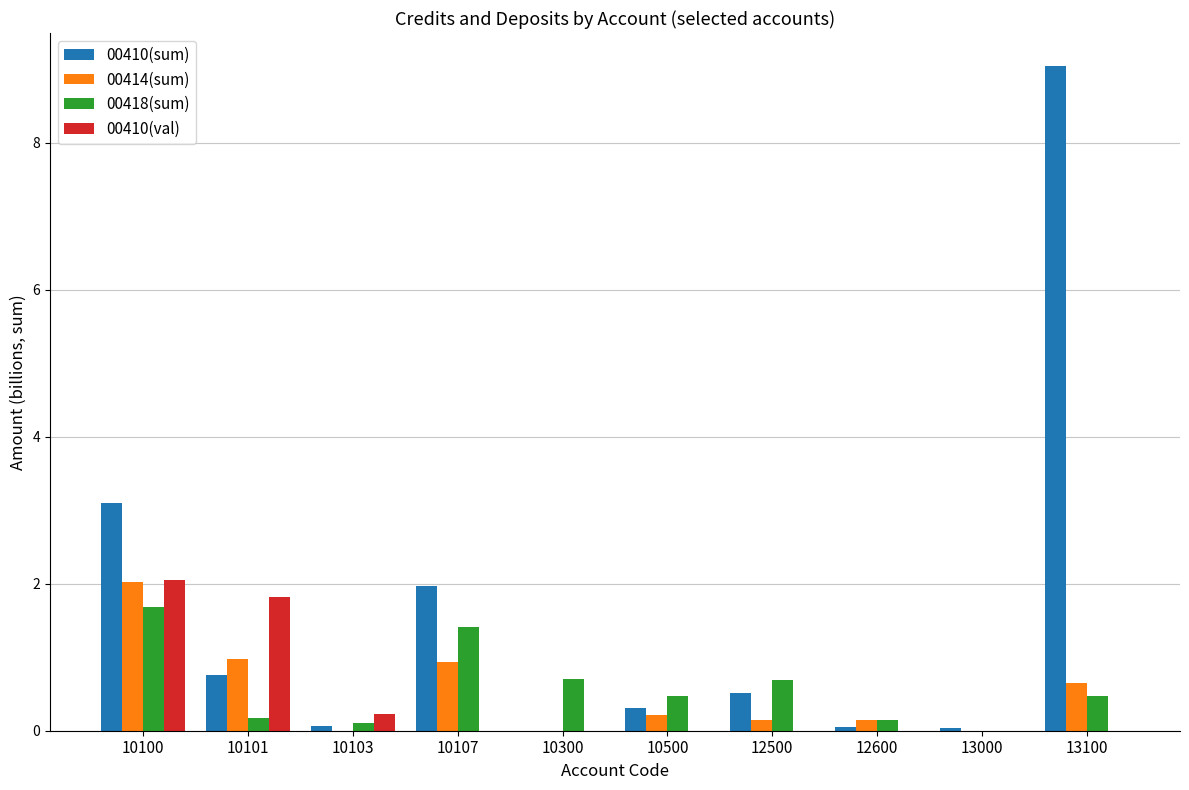

The value of 00414(sum) at 10103 is 0.7. True or false?

False